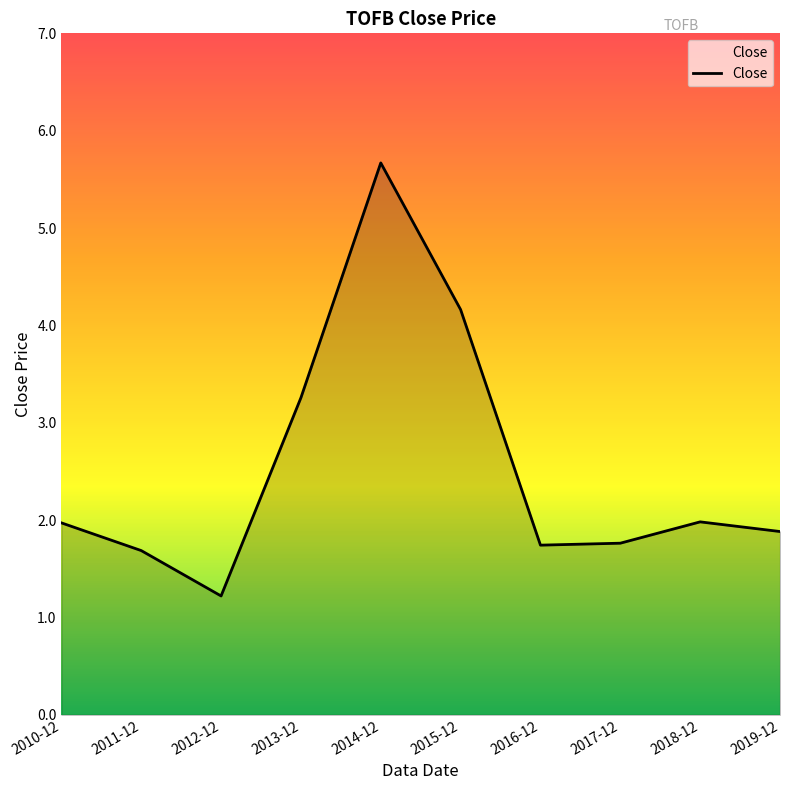

What position from the left is 2017-12?

8